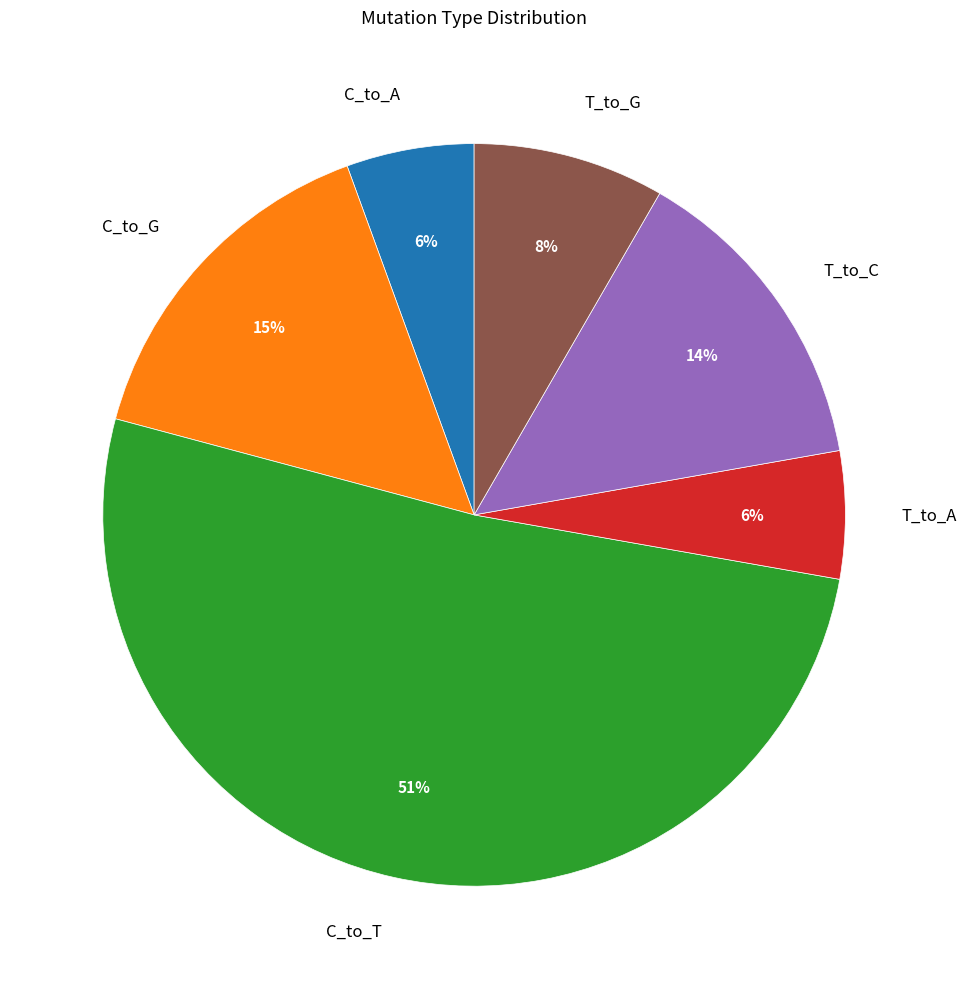

Between T_to_C and T_to_G, which is larger?

T_to_C